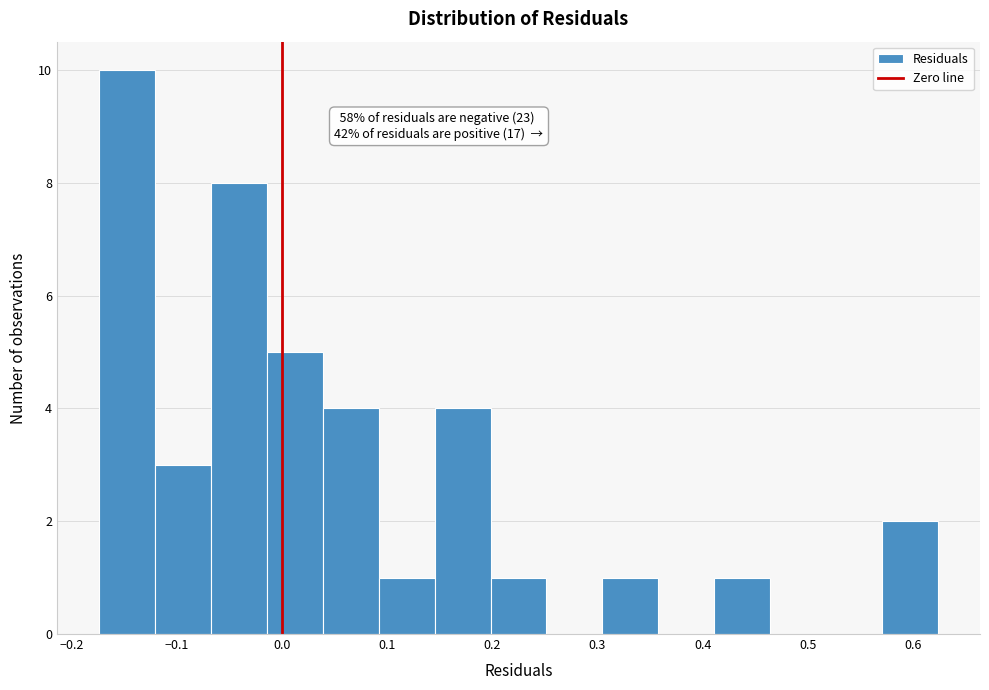

Which range on the x-axis has the tallest bar?

-0.17 to -0.12